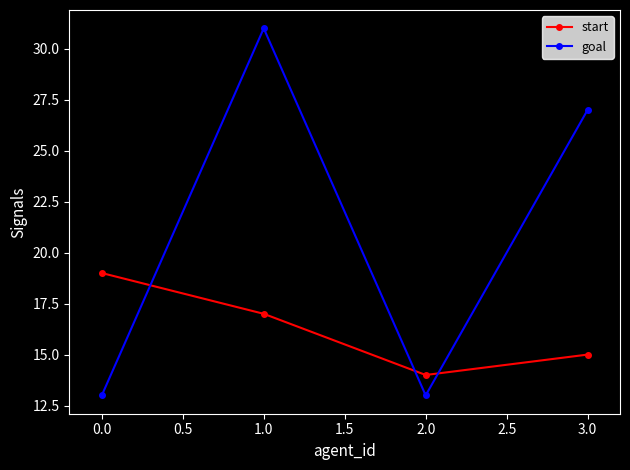

True or false: goal has a value of 20 at 0.0.

False